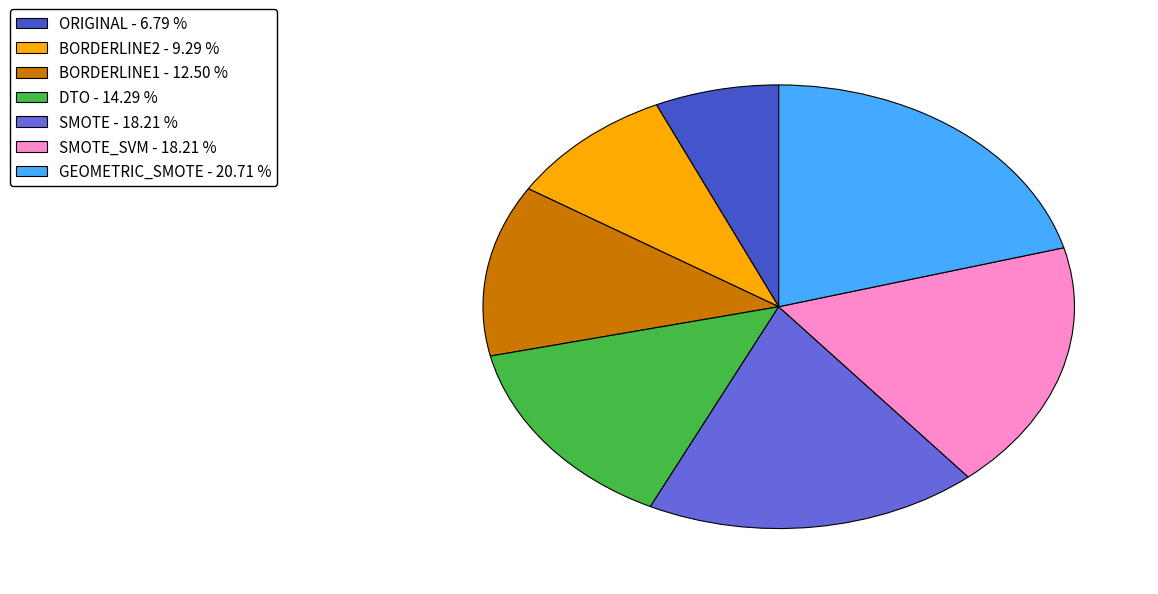

Is there a majority slice in this chart?

No